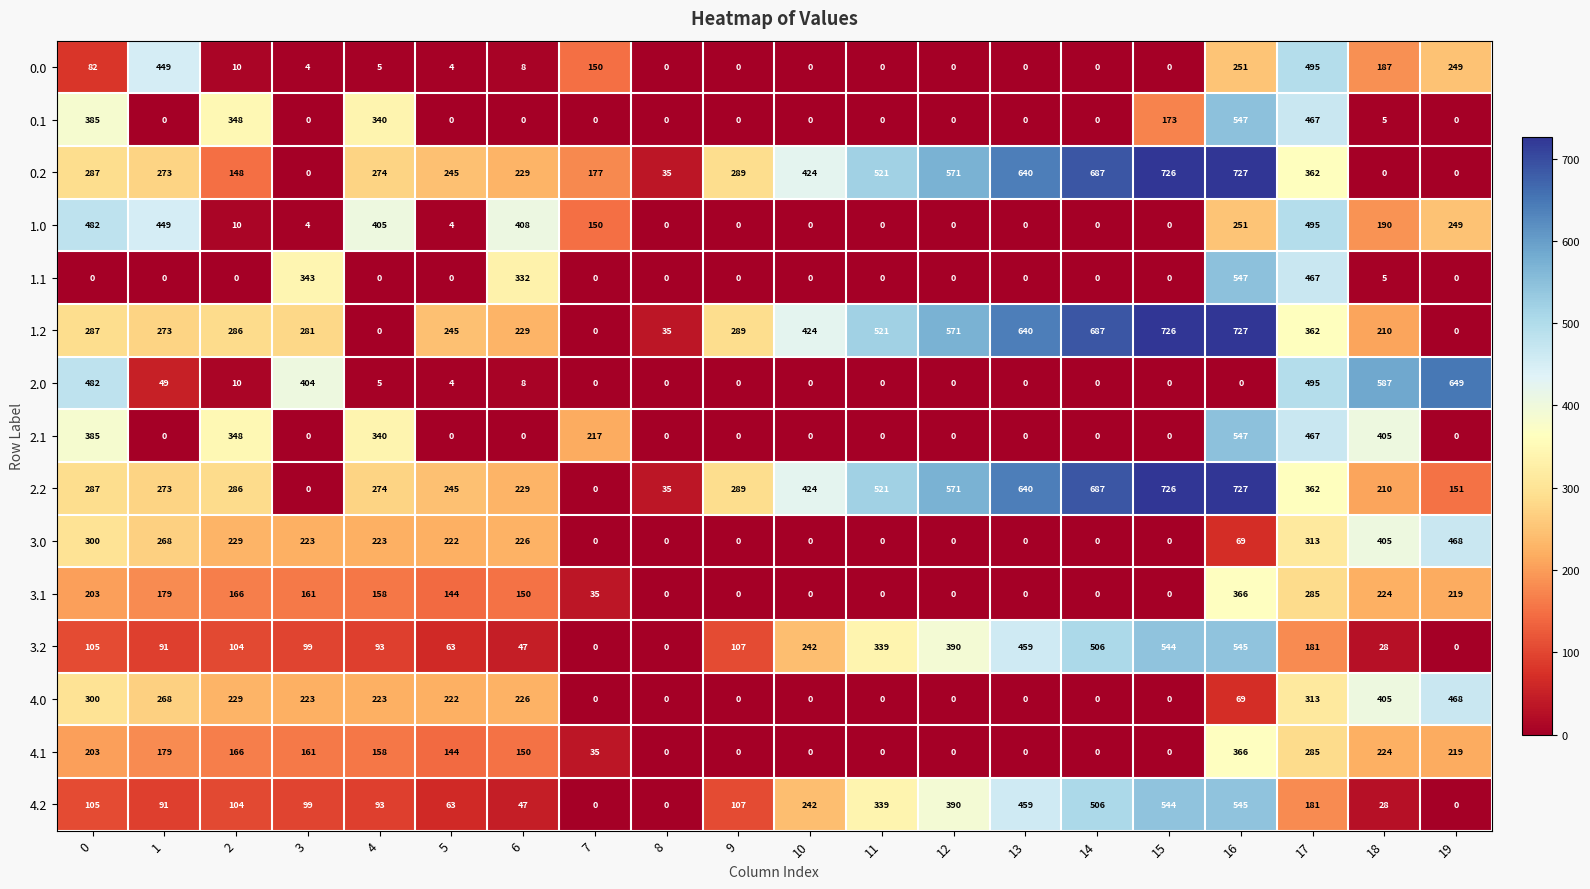

What is the difference between the highest and lowest values at 4?

405